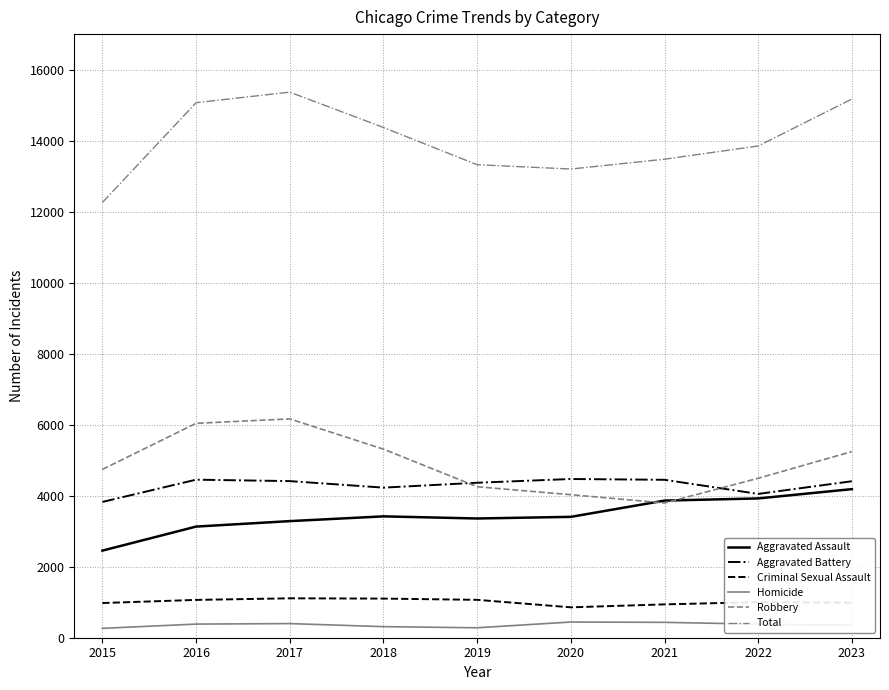

What is the spread (max minus min) of values at 2023?

14821